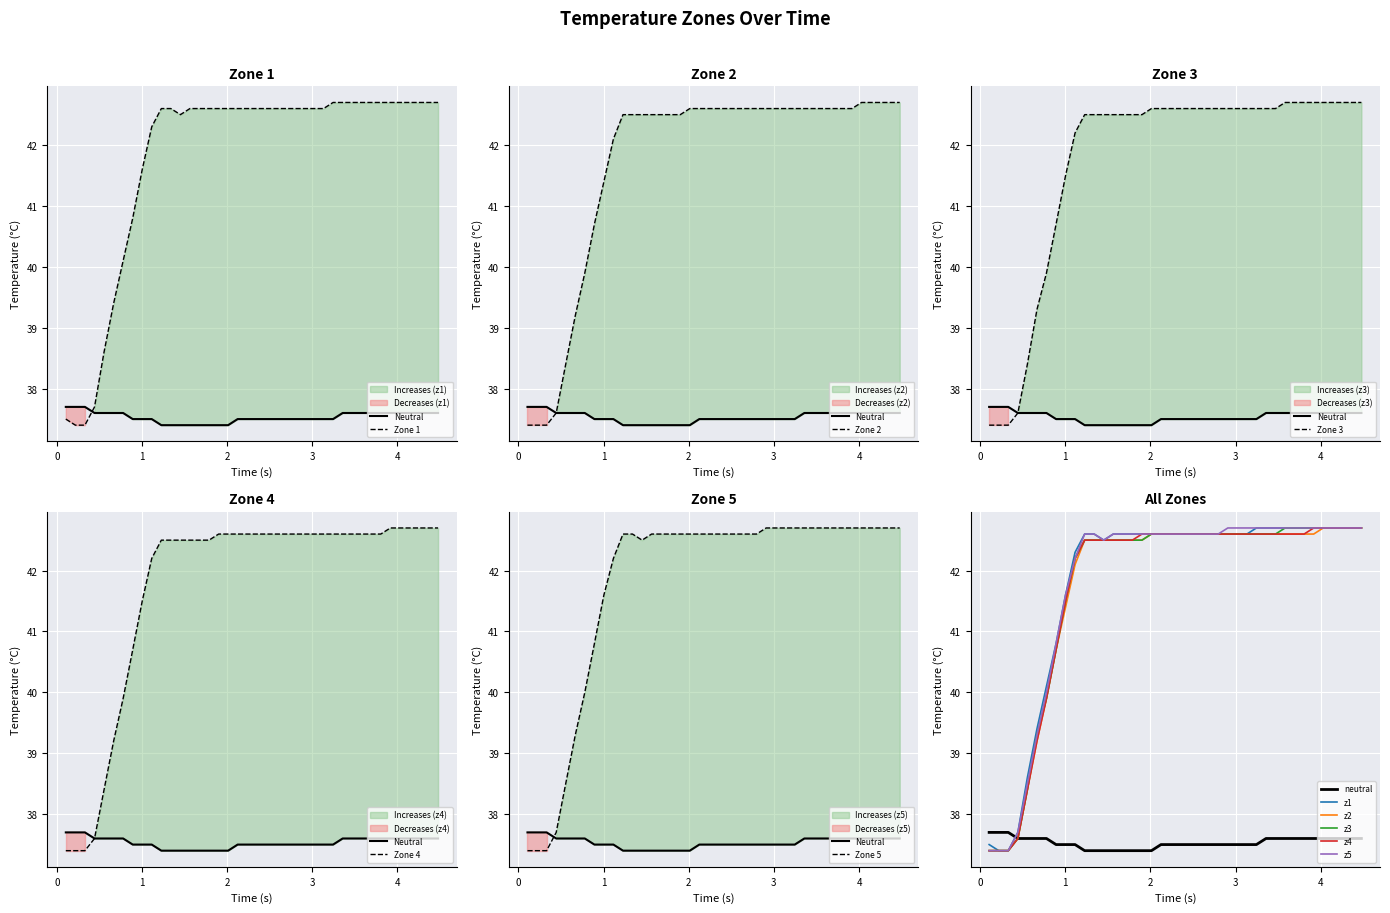

True or false: z2 and z3 intersect in this chart.

False